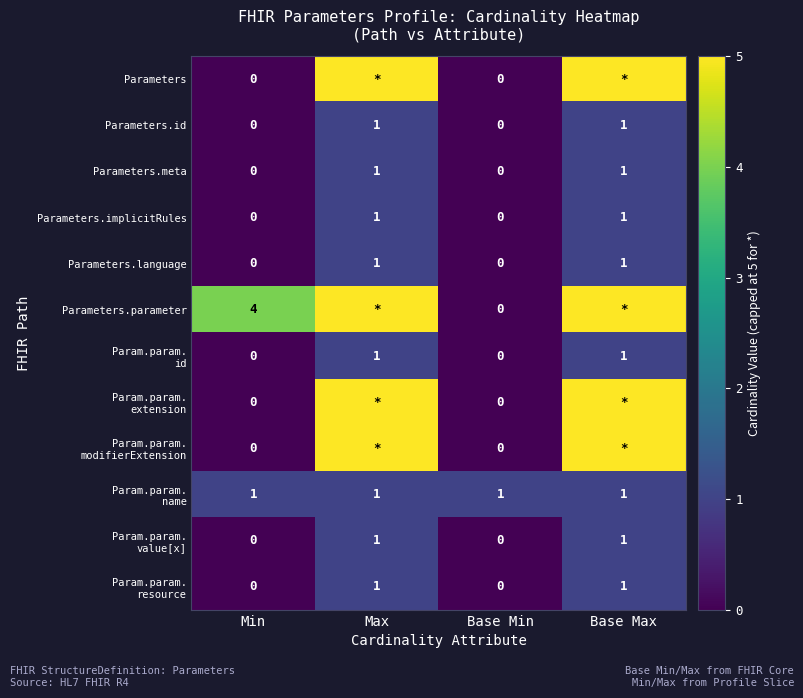

What is the difference between the highest and lowest values at Base Max?

4